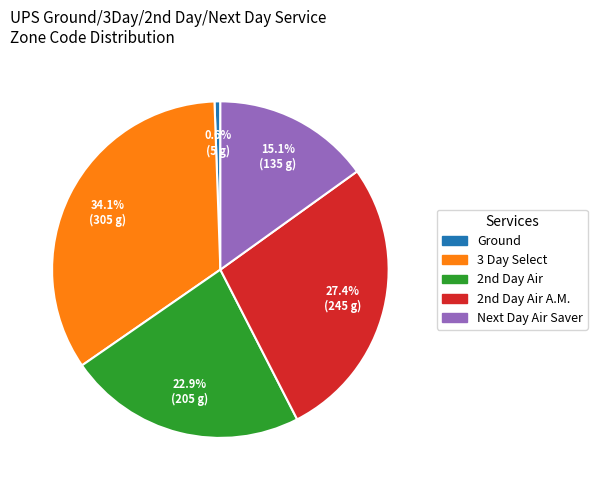

Rank the categories by value from lowest to highest.

Ground, Next Day Air Saver, 2nd Day Air, 2nd Day Air A.M., 3 Day Select